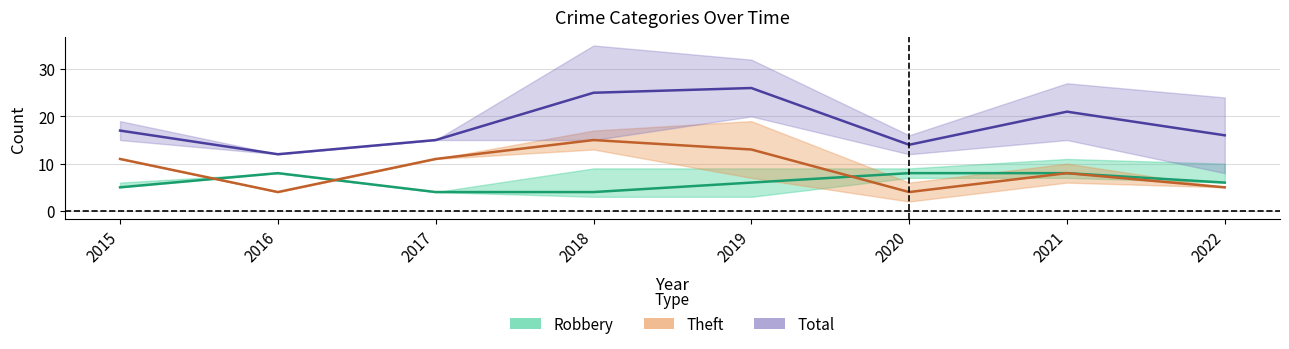

Reading left to right, transcribe all the data shown in this chart.

Robbery: 2015=5	2016=8	2017=4	2018=4	2019=6	2020=8	2021=8	2022=6
Theft: 2015=11	2016=4	2017=11	2018=15	2019=13	2020=4	2021=8	2022=5
Total: 2015=17	2016=12	2017=15	2018=25	2019=26	2020=14	2021=21	2022=16